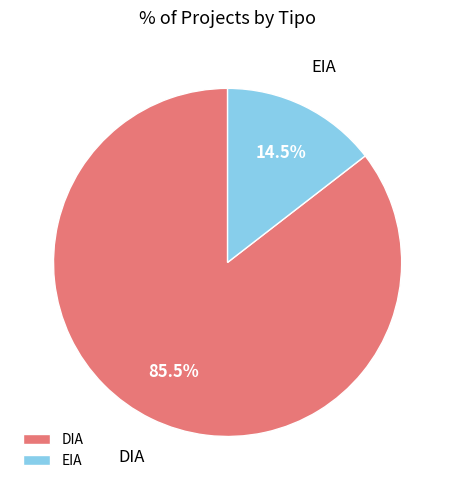

Count the number of slices in the pie.

2